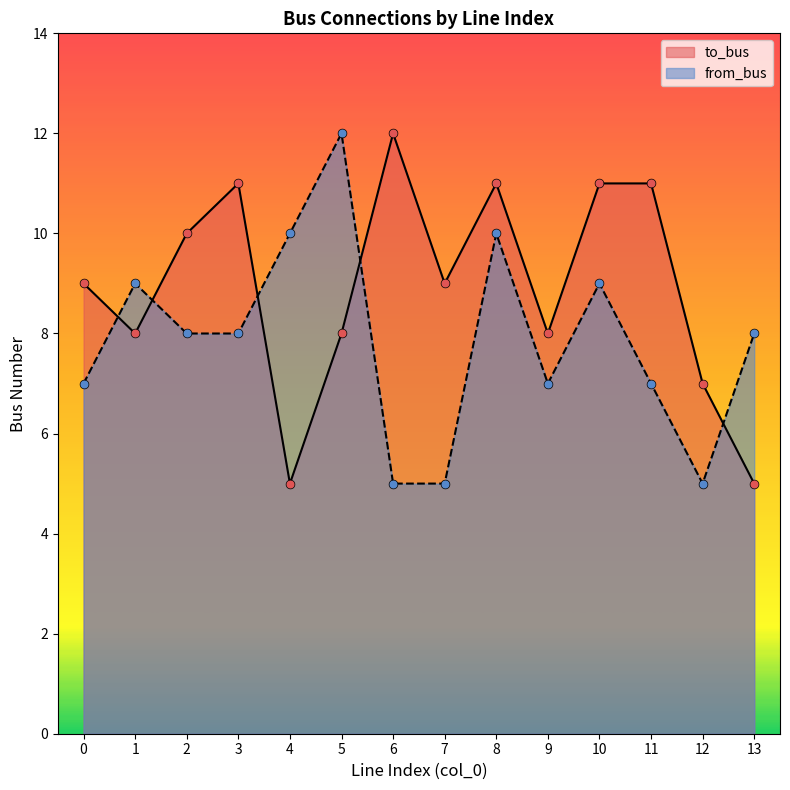

Which series has the largest total across all categories?

to_bus